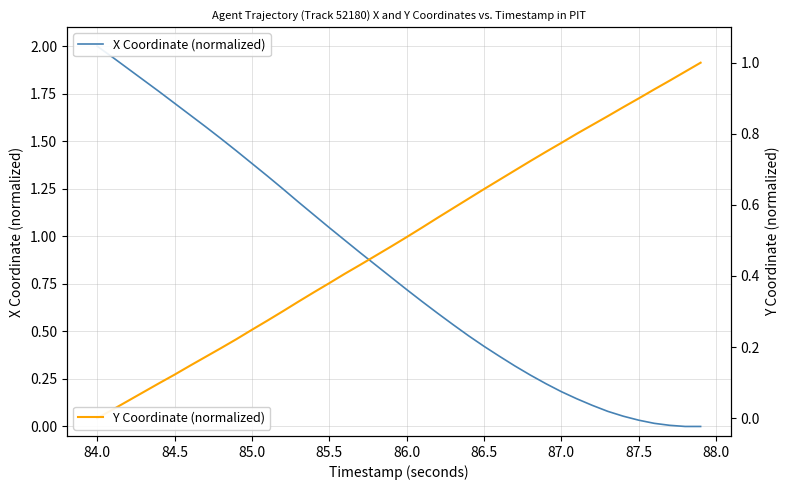

Which series has the largest total across all categories?

X Coordinate (normalized)